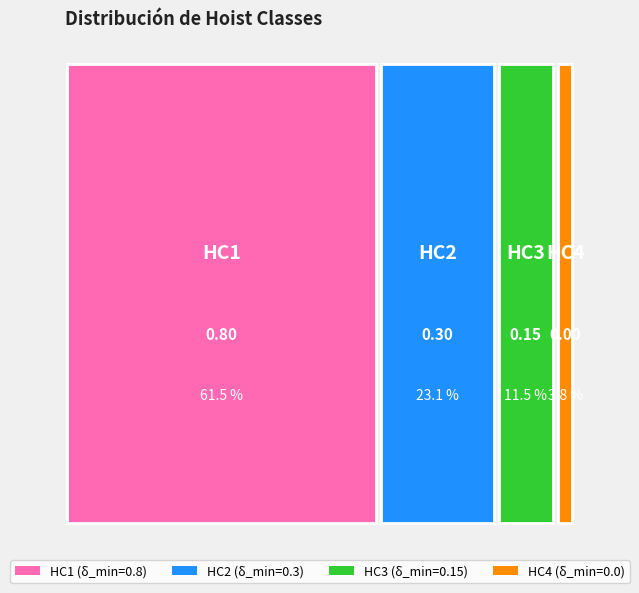

What percentage is the HC3 slice, to the nearest percent?

12%